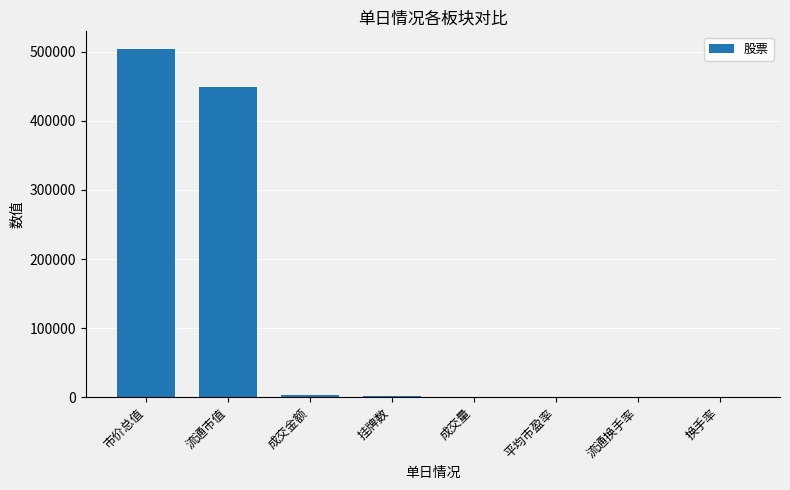

What is the change in value from 成交金额 to 成交量?

-3578.5